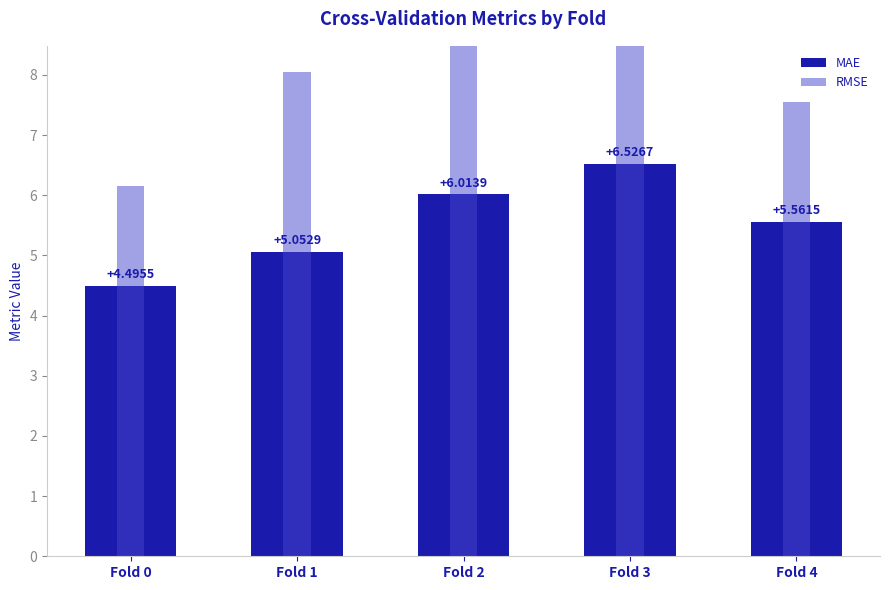

What is the approximate value of MAE at Fold 4?

5.6